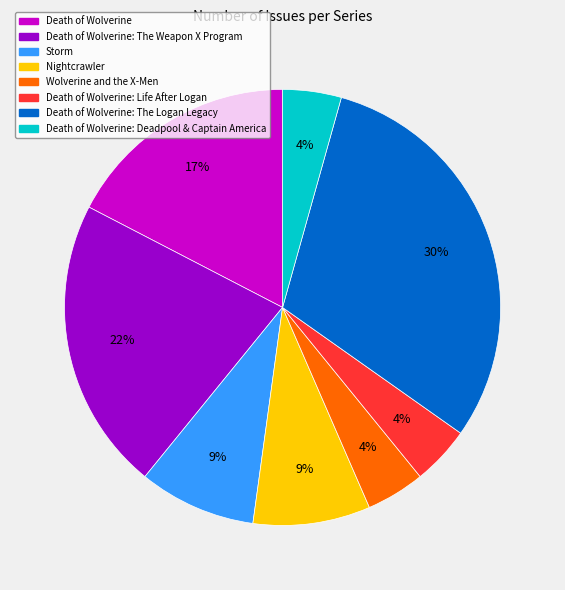

Does any single category account for the majority?

No